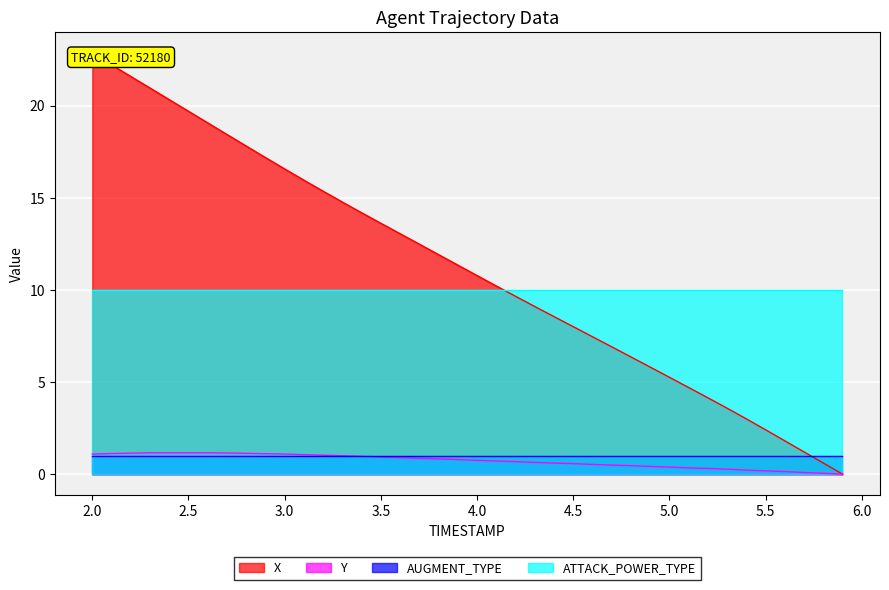

How many lines are shown in the chart?

2